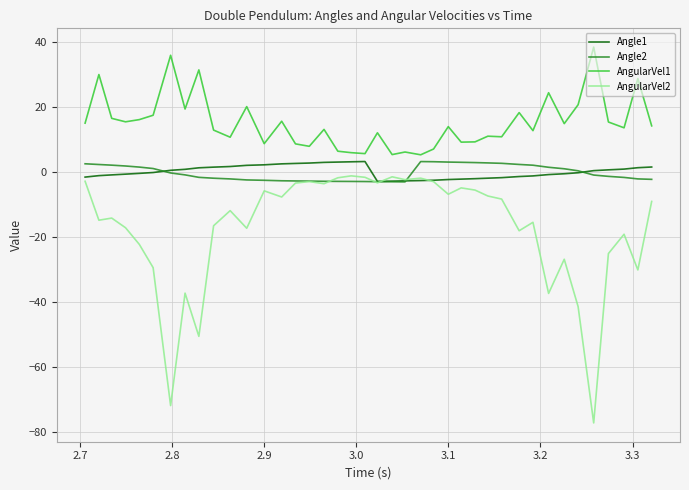

What is the smallest value displayed?

-77.3